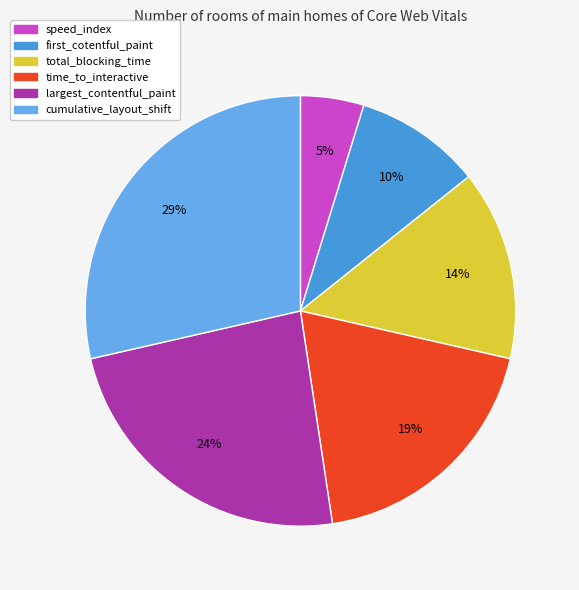

Count the number of slices in the pie.

6